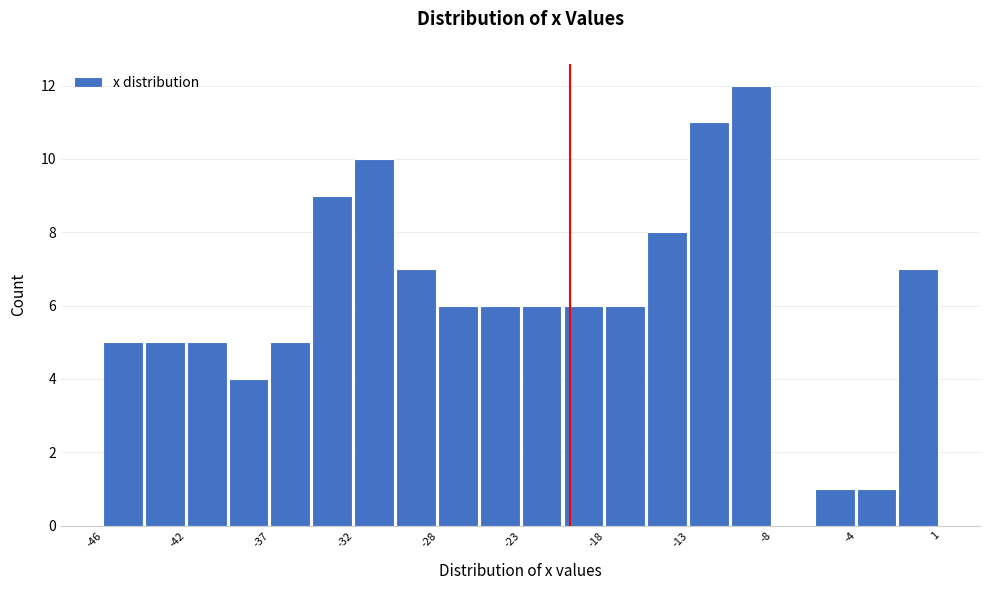

Reading left to right, list every bar in this chart as the range it spans on the x-axis followed by its height. Neither the bar edges nor the heights are printed on the chart, so give them approximately, as read against the axes.

-46.5 to -44.0: 5
-44.0 to -41.5: 5
-41.5 to -39.5: 5
-39.5 to -37.0: 4
-37.0 to -34.5: 5
-34.5 to -32.0: 9
-32.0 to -30.0: 10
-30.0 to -27.5: 7
-27.5 to -25.0: 6
-25.0 to -22.5: 6
-22.5 to -20.5: 6
-20.5 to -18.0: 6
-18.0 to -15.5: 6
-15.5 to -13.0: 8
-13.0 to -11.0: 11
-11.0 to -8.5: 12
-8.5 to -6.0: 0
-6.0 to -3.5: 1
-3.5 to -1.5: 1
-1.5 to 1.0: 7